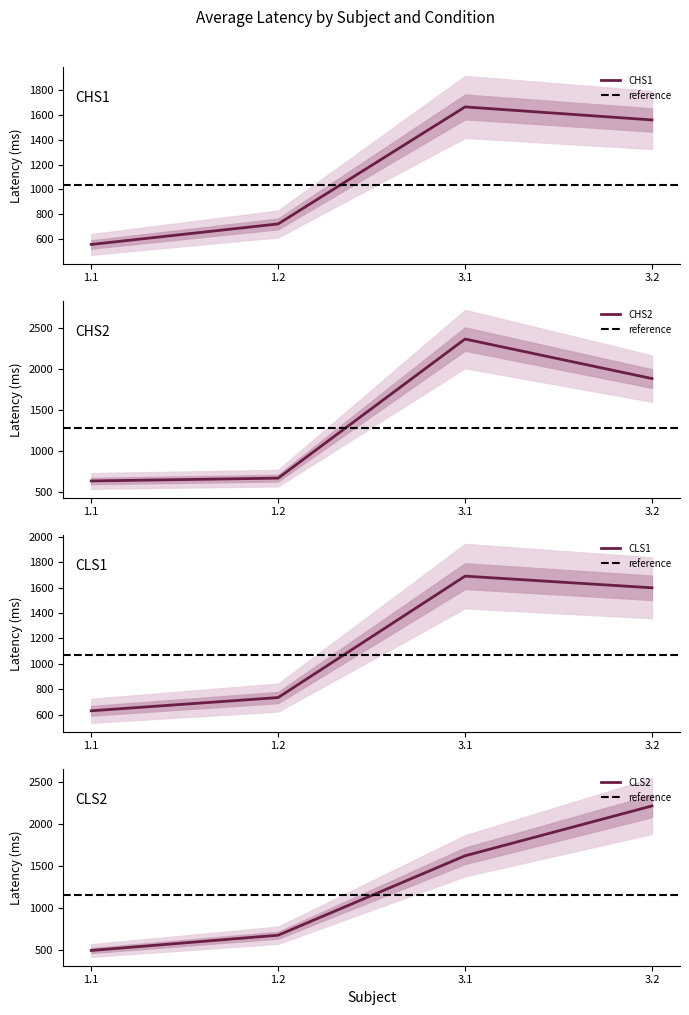

How many times do CHS1 and CLS2 cross each other?

1